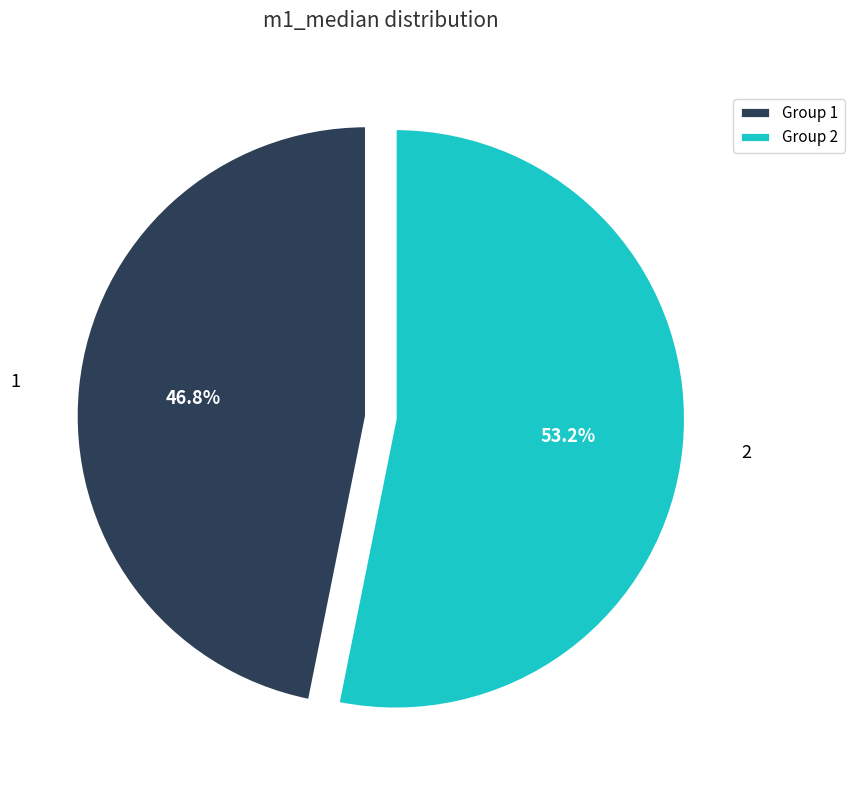

To the nearest percent, what percentage of the pie is 2?

53%